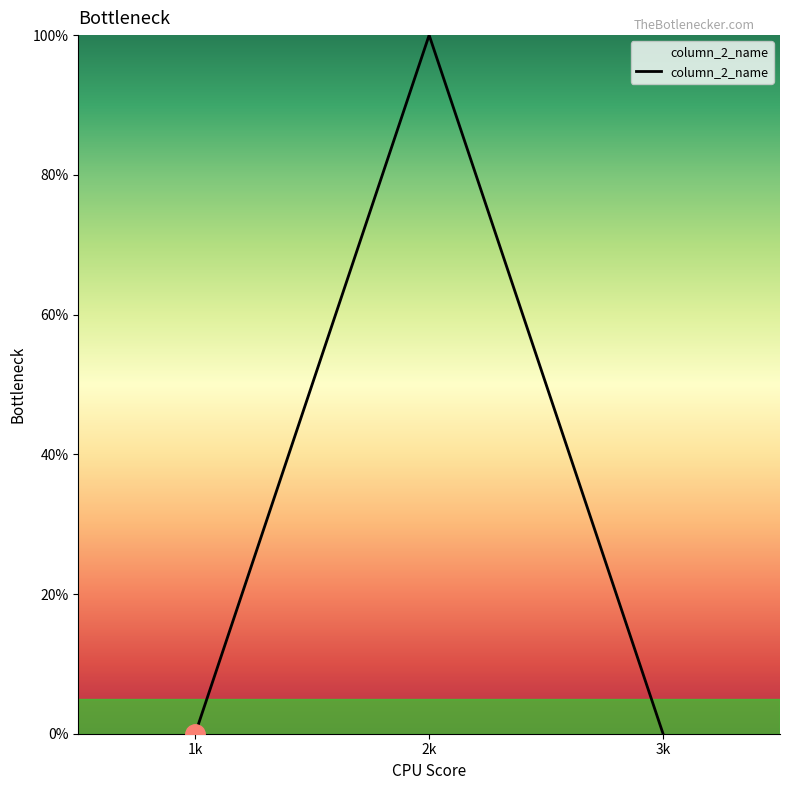

Reading left to right, list all the values displayed in this chart.

1k=0	2k=1	3k=0